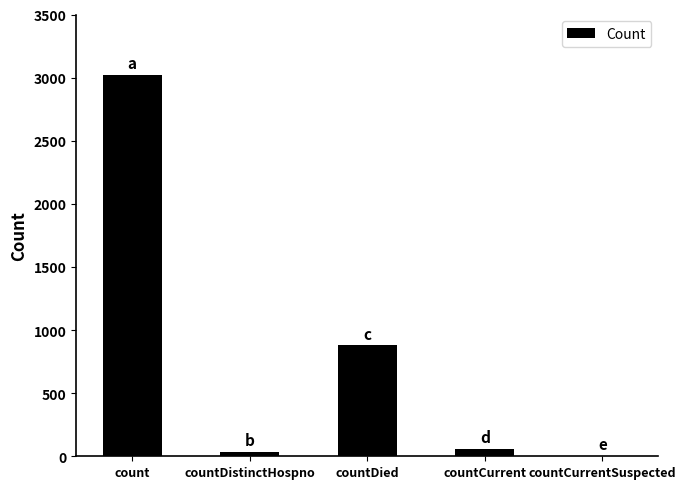

What is the change in value from countDistinctHospno to countCurrentSuspected?

-36